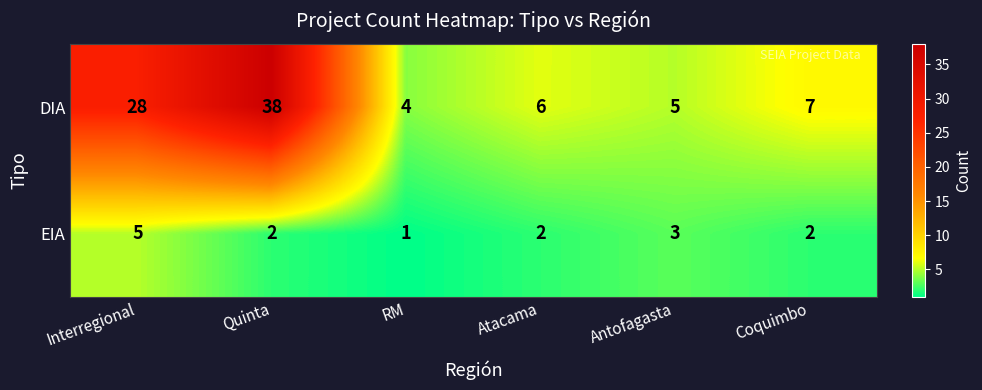

What is the average value of the DIA series?

15